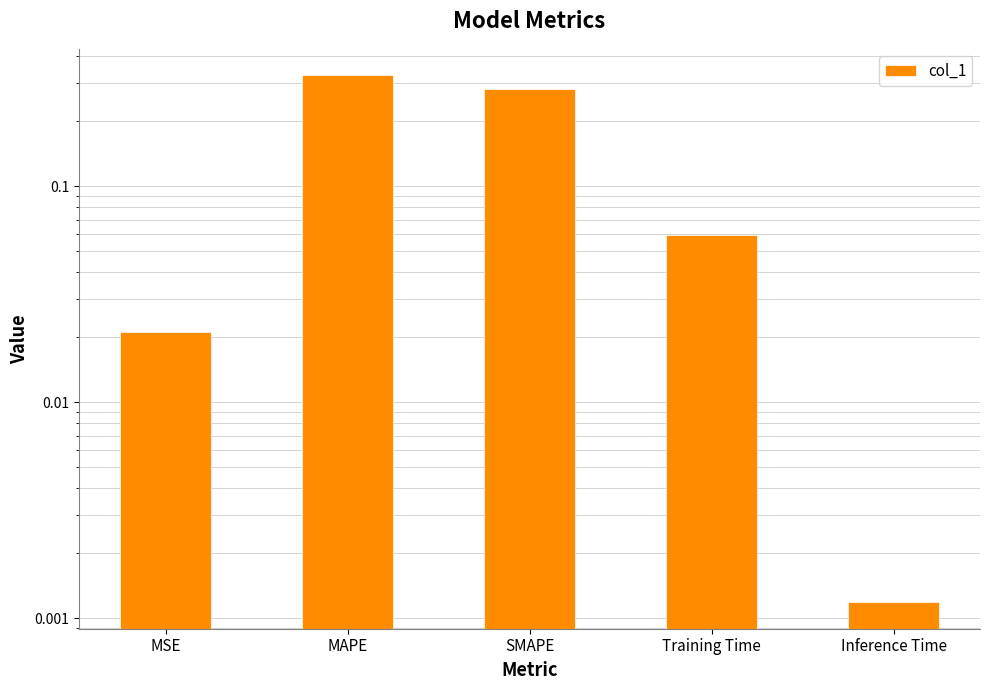

What is the maximum value shown in the chart?

0.3